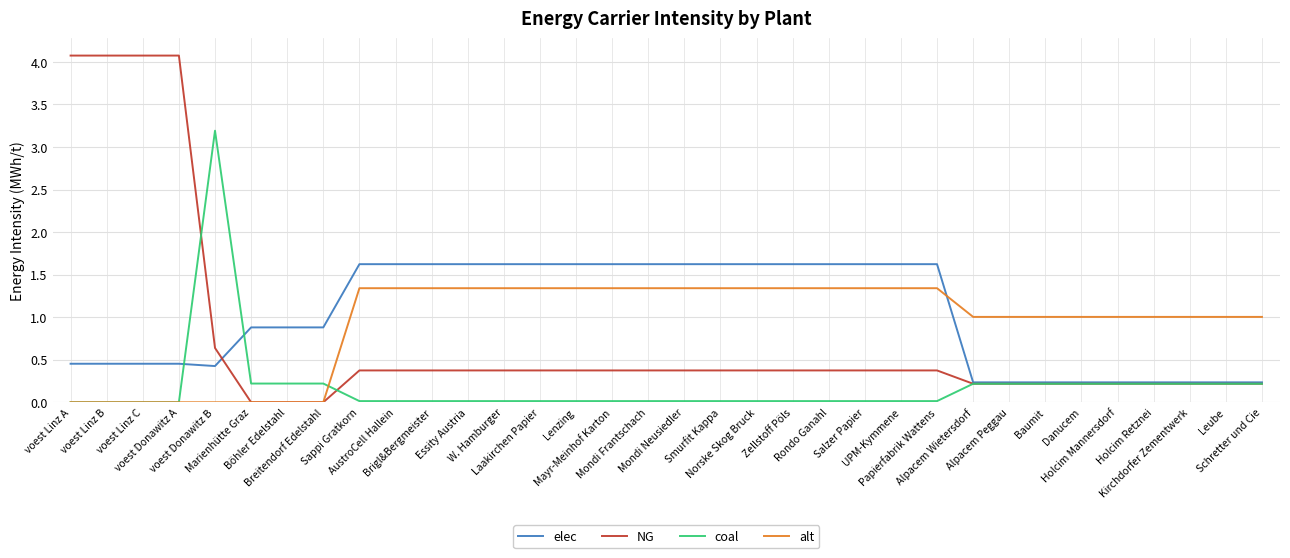

What is the highest value of the coal series?

3.2